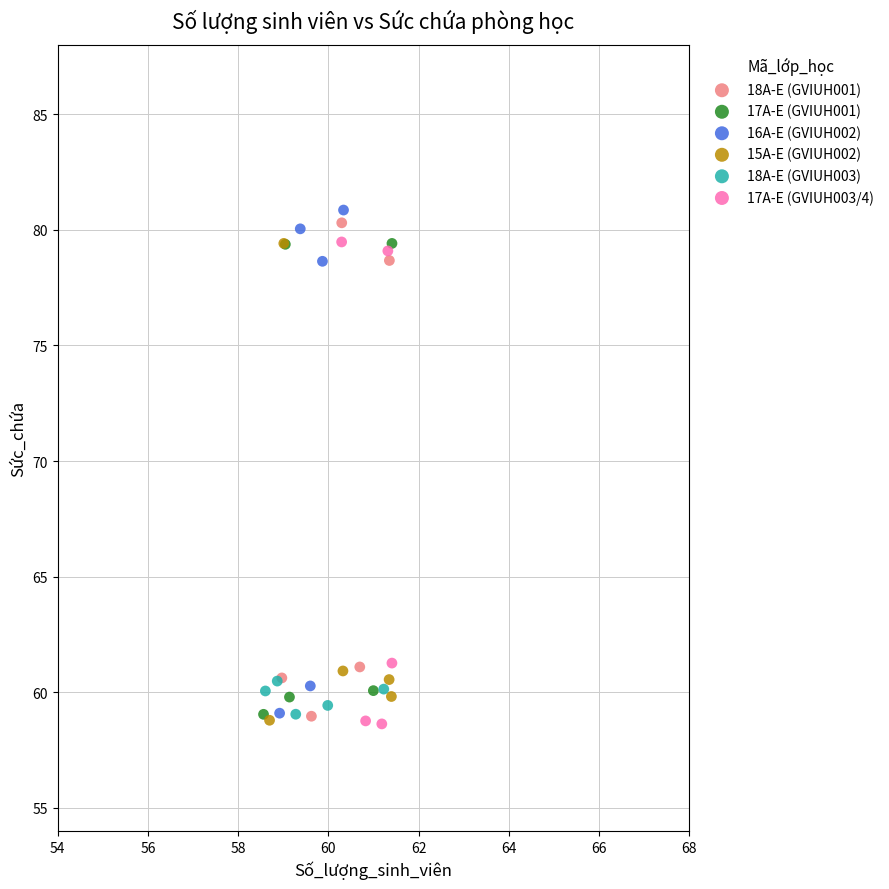

Which series reaches the maximum Y coordinate?

16A-E (GVIUH002)